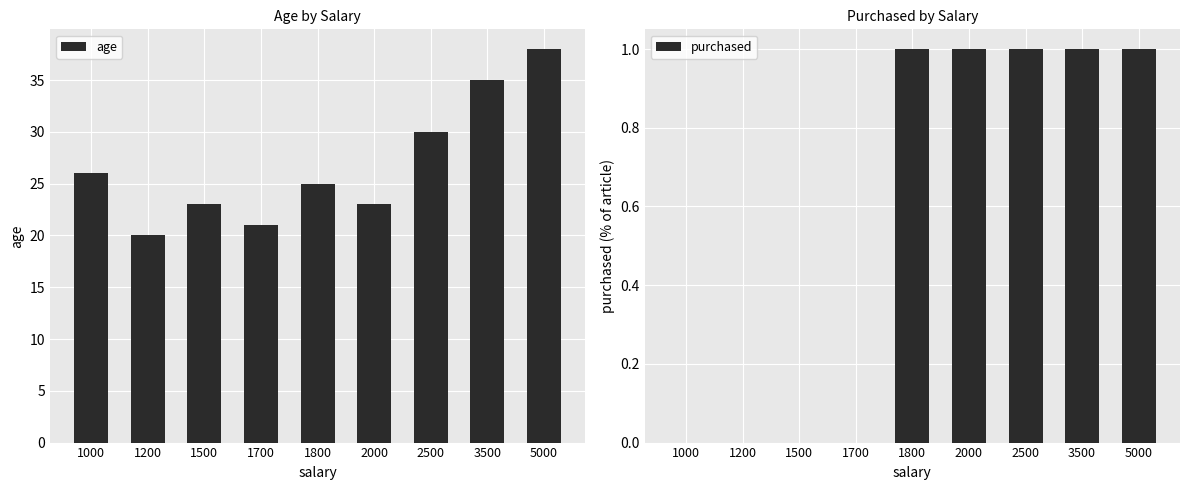

What is the difference between the highest and lowest values at 2500?

29